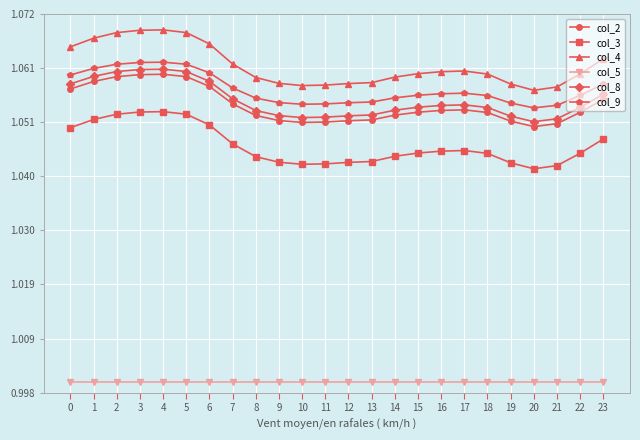

What is the sum of all col_3 values?

25.1